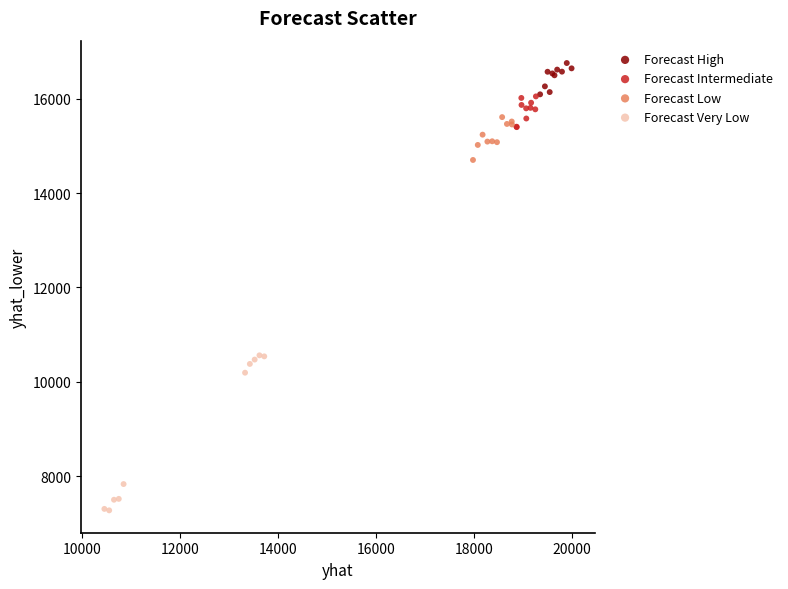

What are all the series names shown in the legend?

Forecast High, Forecast Intermediate, Forecast Low, Forecast Very Low